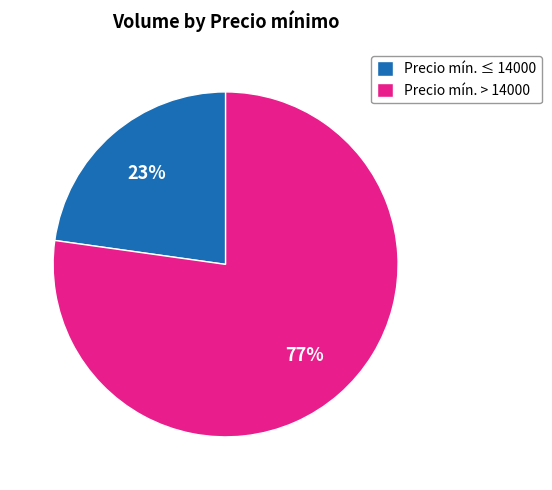

To the nearest percent, what is the difference between the Precio mín. ≤ 14000 and Precio mín. > 14000 slice percentages?

54%